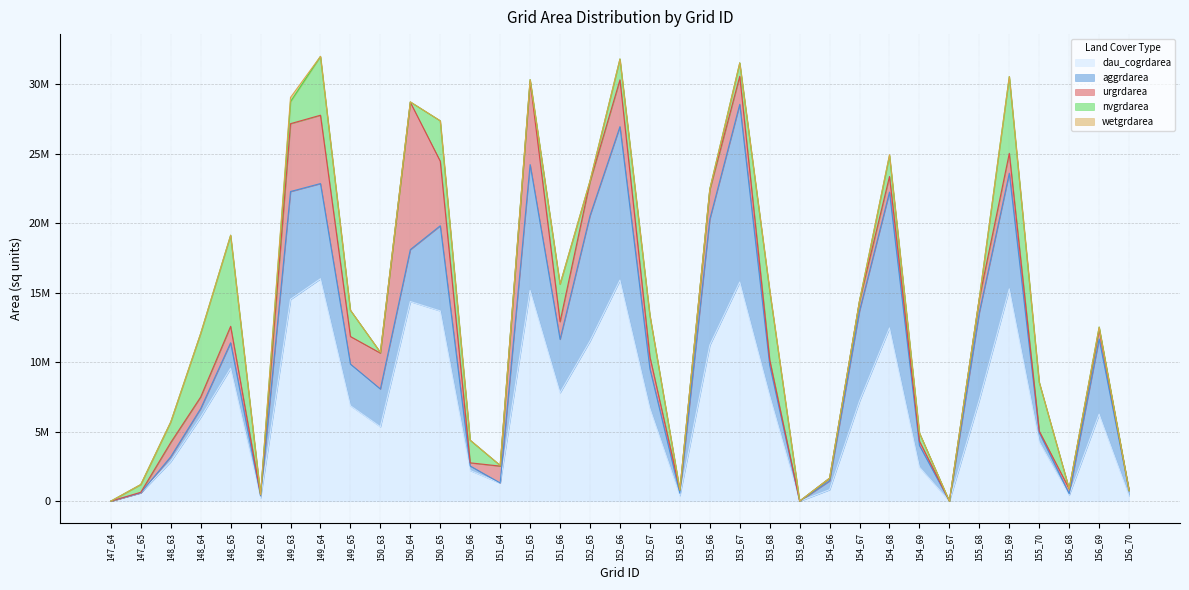

What are all the series names shown in the legend?

dau_cogrdarea, aggrdarea, urgrdarea, nvgrdarea, wetgrdarea